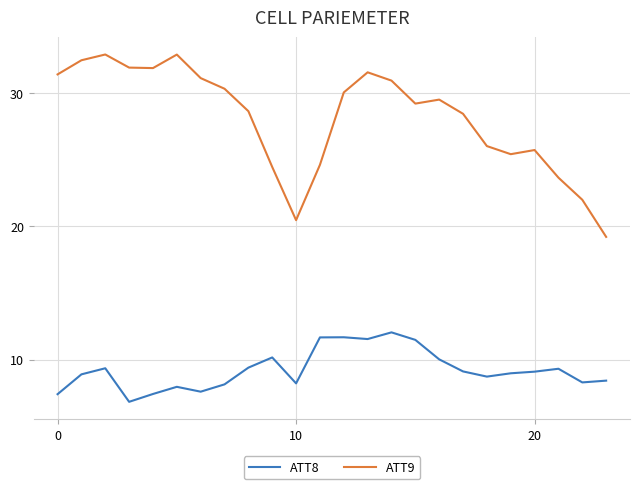

How many interior local valleys does the ATT9 series have?

4